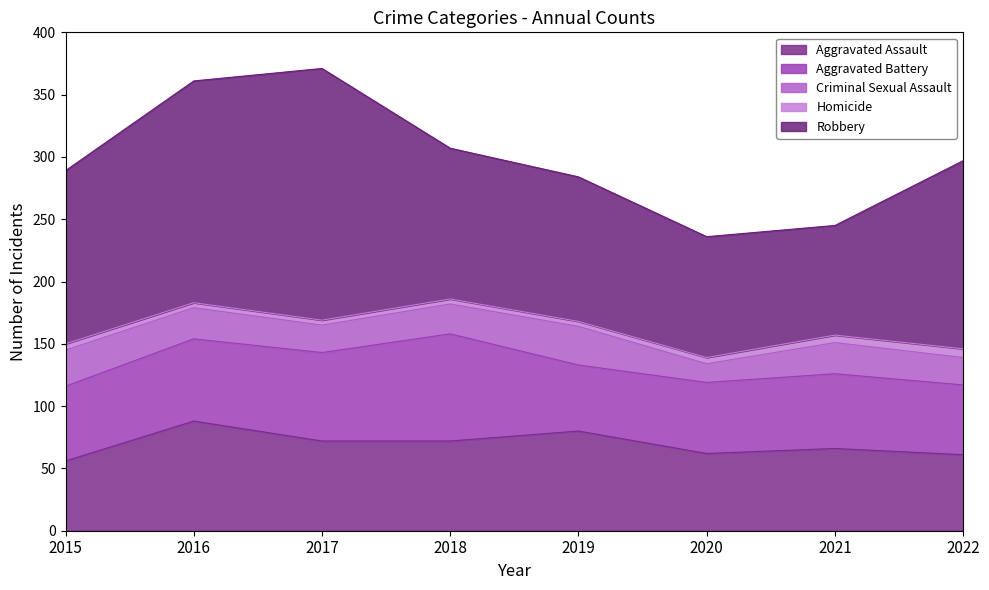

Reading left to right, transcribe all the data shown in this chart.

Aggravated Assault: 2015=56	2016=88	2017=72	2018=72	2019=80	2020=62	2021=66	2022=61
Aggravated Battery: 2015=60	2016=66	2017=71	2018=86	2019=53	2020=57	2021=60	2022=56
Criminal Sexual Assault: 2015=29	2016=25	2017=22	2018=24	2019=31	2020=15	2021=25	2022=22
Homicide: 2015=5	2016=4	2017=4	2018=4	2019=4	2020=5	2021=6	2022=7
Robbery: 2015=139	2016=178	2017=202	2018=121	2019=116	2020=97	2021=88	2022=151